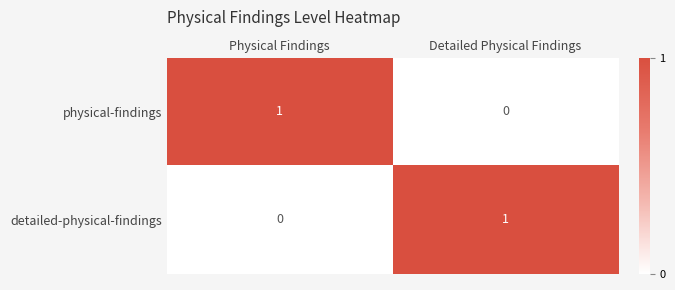

At which label does detailed-physical-findings reach its minimum?

Physical Findings